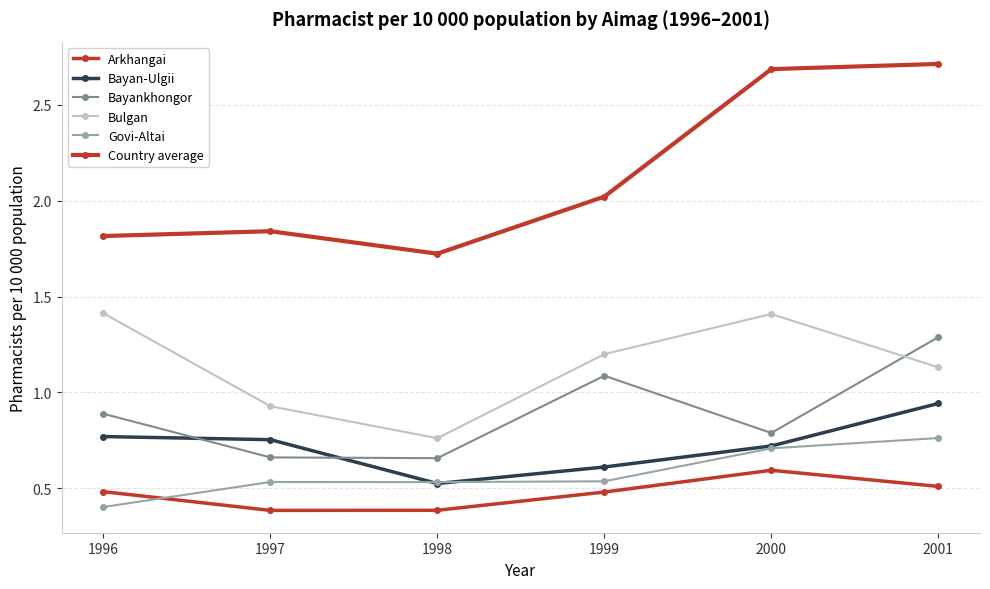

Is this an area chart (filled region under the line)?

No